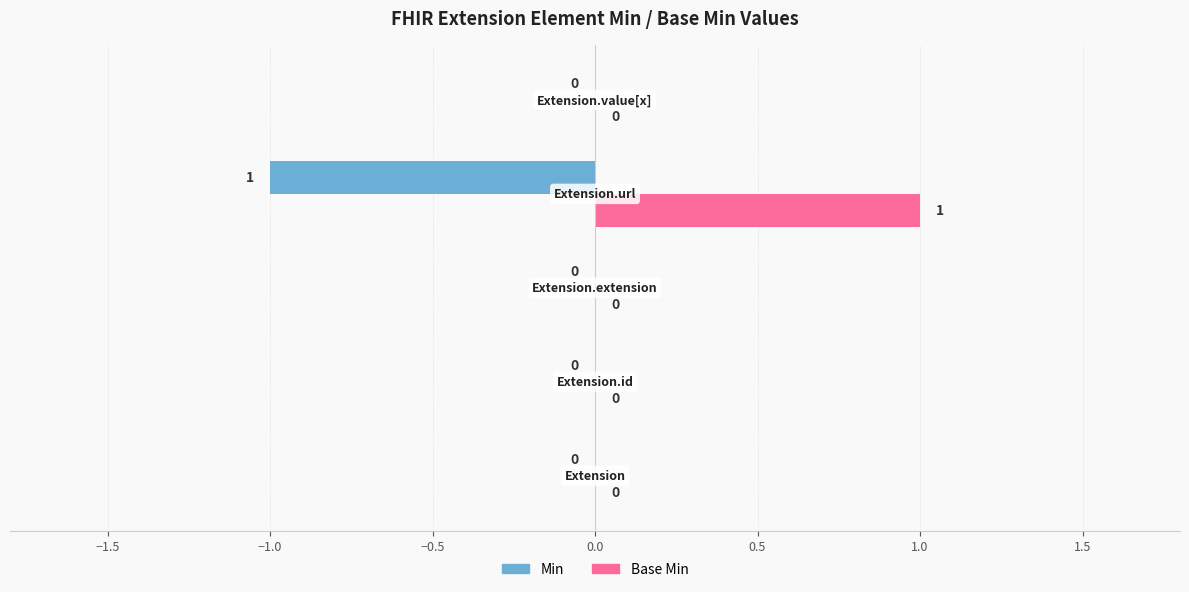

Which series has the largest total across all categories?

Base Min